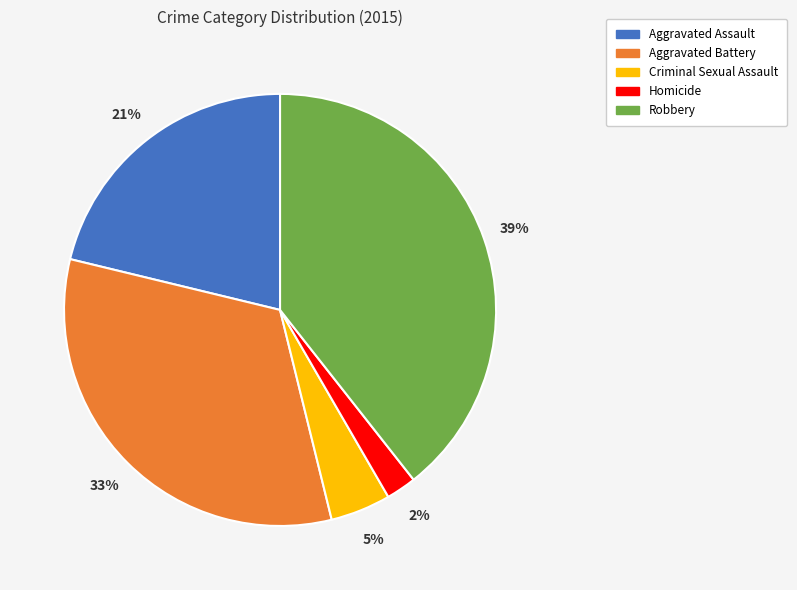

Rank the categories by value from lowest to highest.

Homicide, Criminal Sexual Assault, Aggravated Assault, Aggravated Battery, Robbery